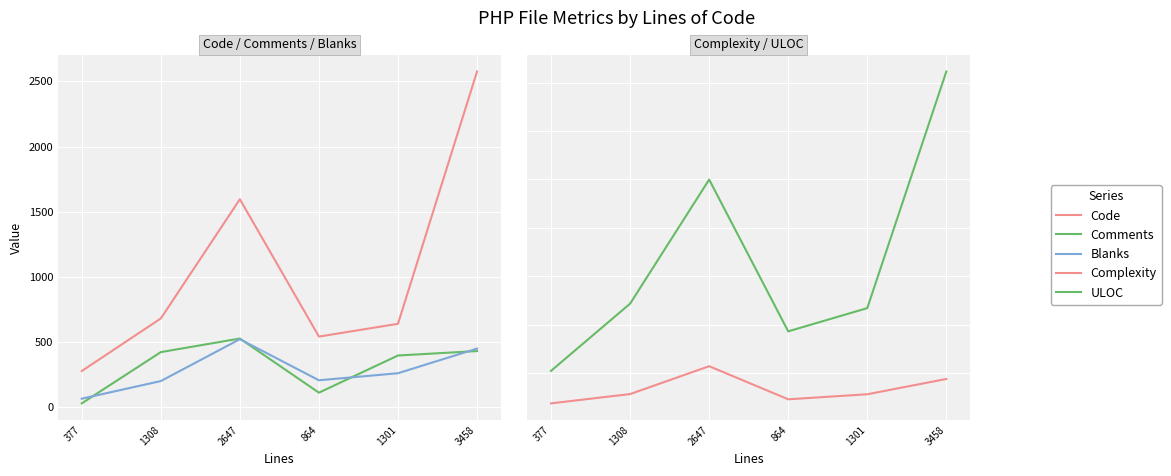

Rank the categories by Comments value from highest to lowest.

2647, 3458, 1308, 1301, 864, 377